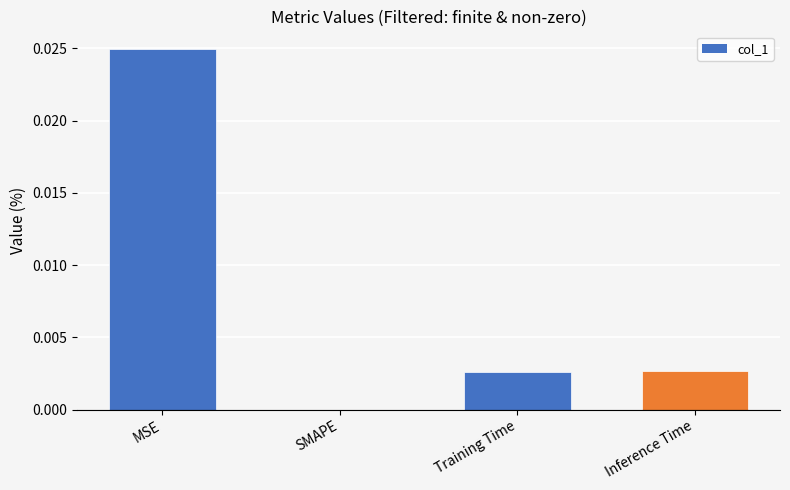

Which category has the highest value across all series?

MSE